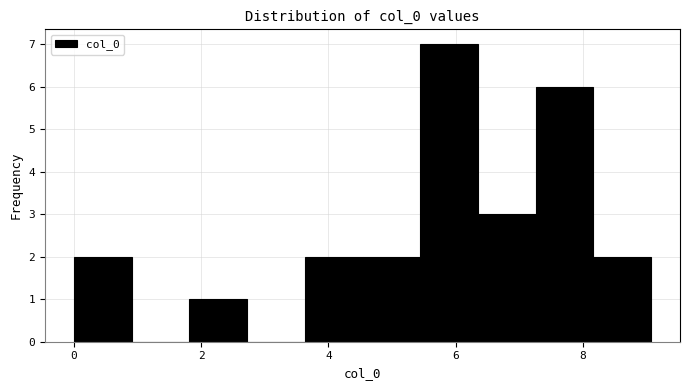

How tall is the bar that spans 5.4 to 6.4 on the x-axis? Neither the bar edges nor the heights are printed on the chart, so give them approximately, as read against the axes.

7